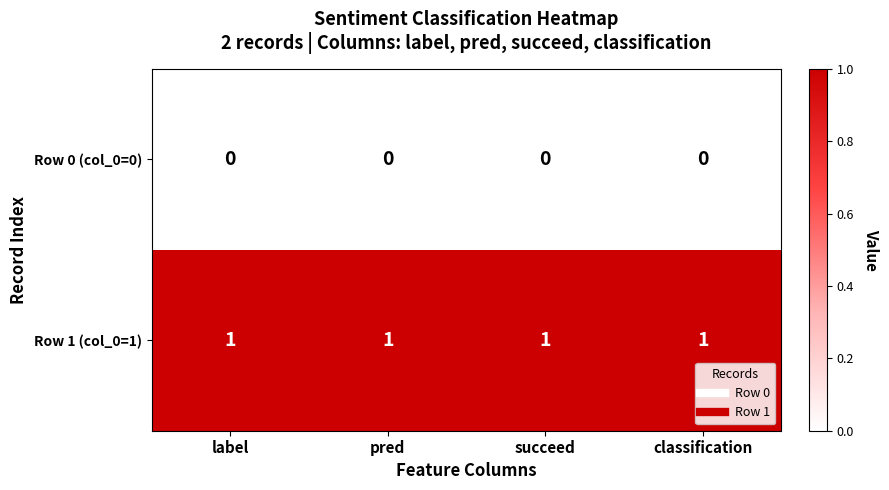

Is the value of Row 1 (col_0=1) at pred greater than the value of Row 0 (col_0=0) at classification?

Yes